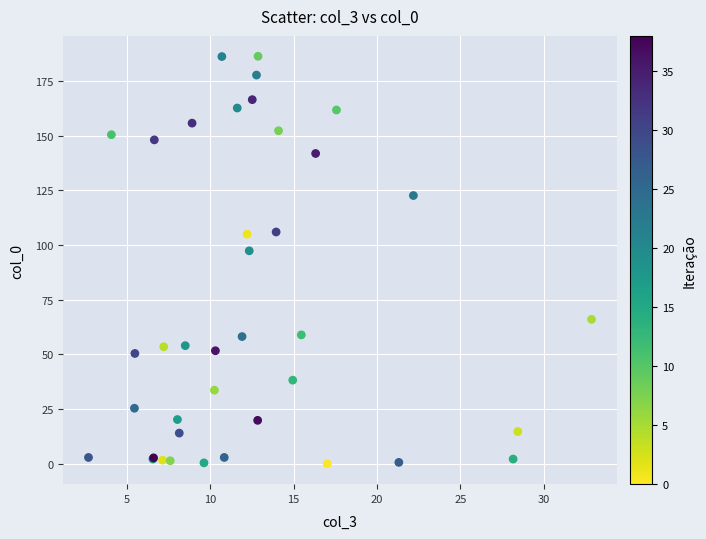

What Y value in the scatter plot is closest to 93?

97.3